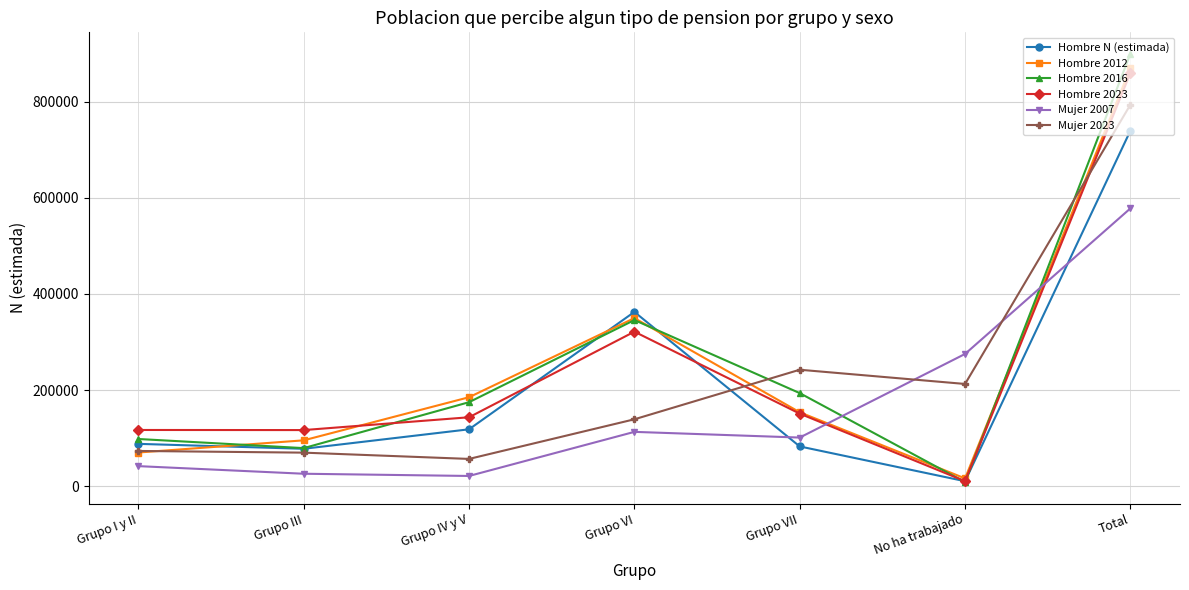

What is the sum of all Hombre 2012 values?

1740418